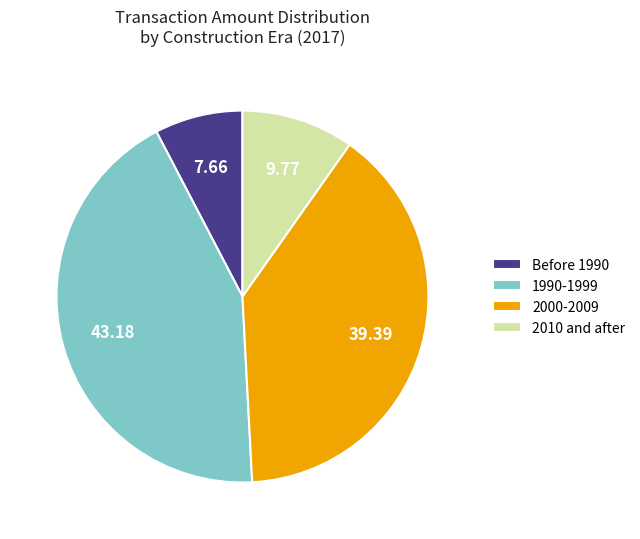

Approximately how many times larger is the value at 1990-1999 compared to 2010 and after?

4.4